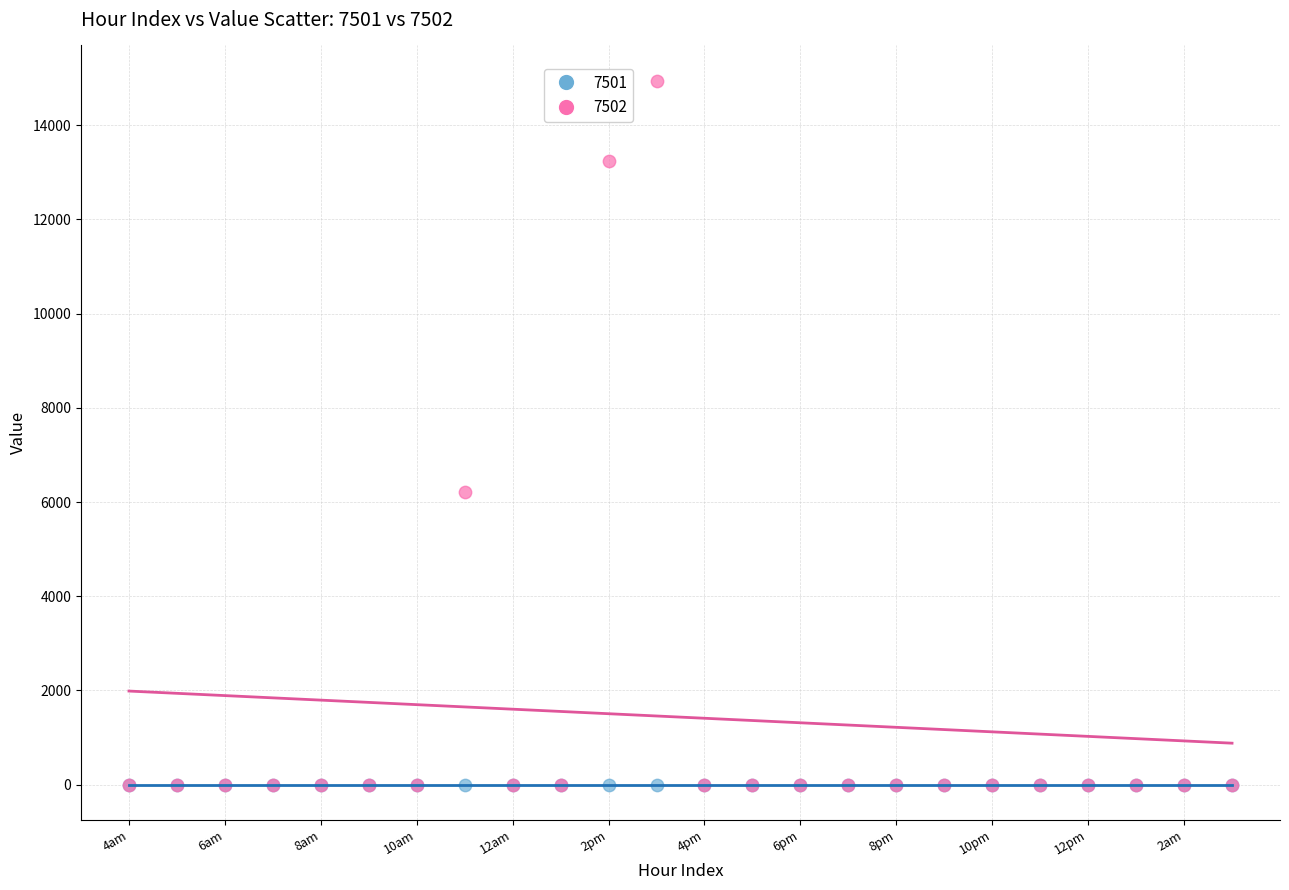

In the 7502 series, what Y value is closest to 7473?

6221.9